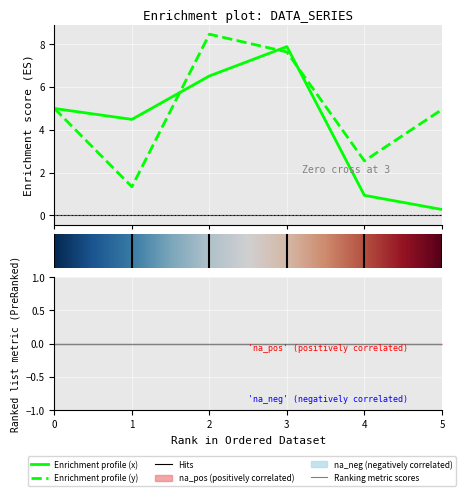

Which series changed the most between 0 and 1?

y